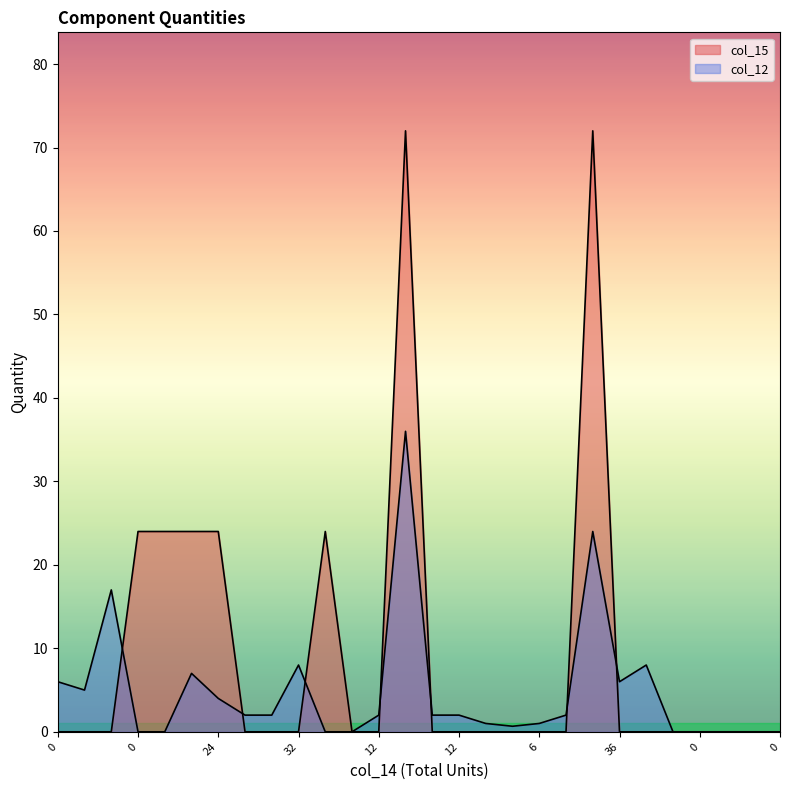

What is the average value of the col_12 series?

4.8